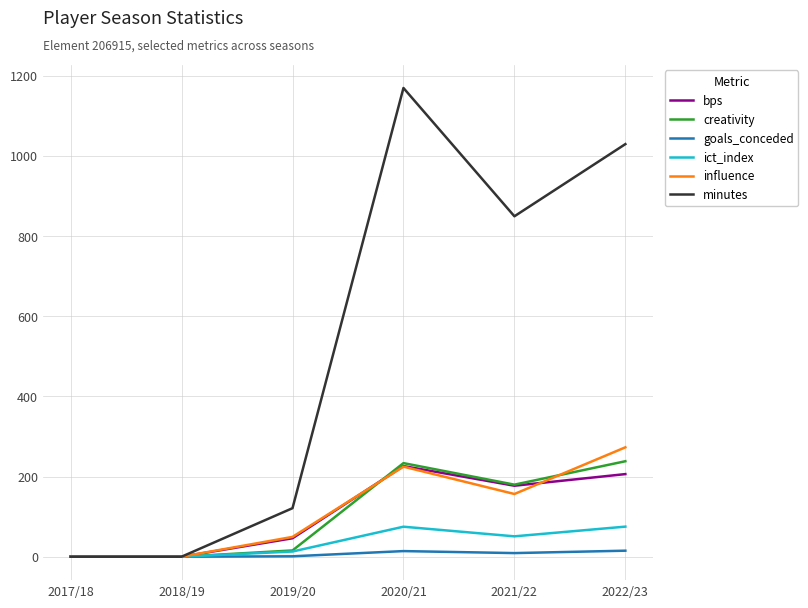

Which series has the largest total across all categories?

minutes